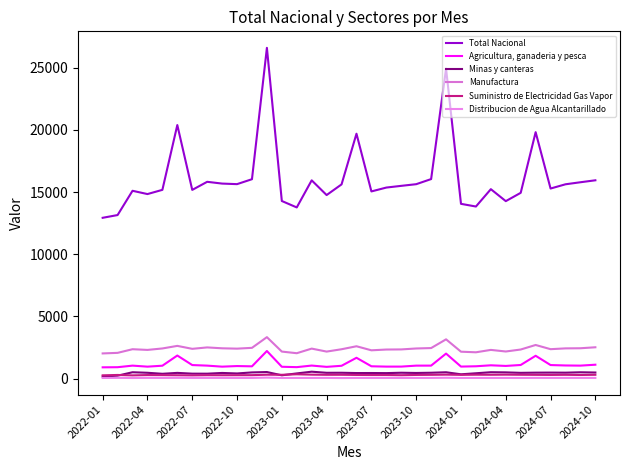

Does the chart have visible grid lines?

No